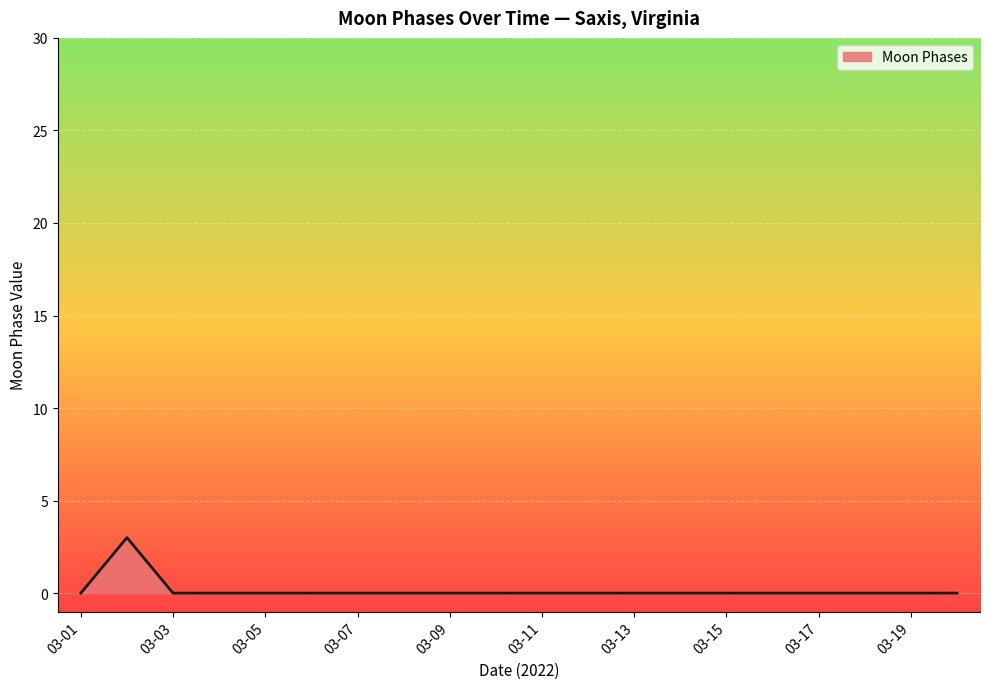

What is the difference between the maximum and minimum values?

3